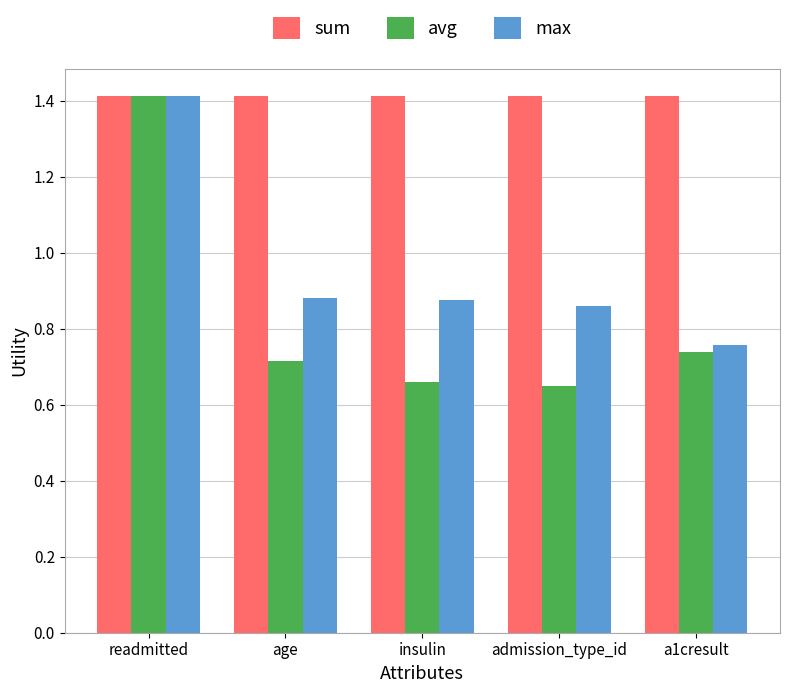

Which series has the largest range (max minus min)?

avg